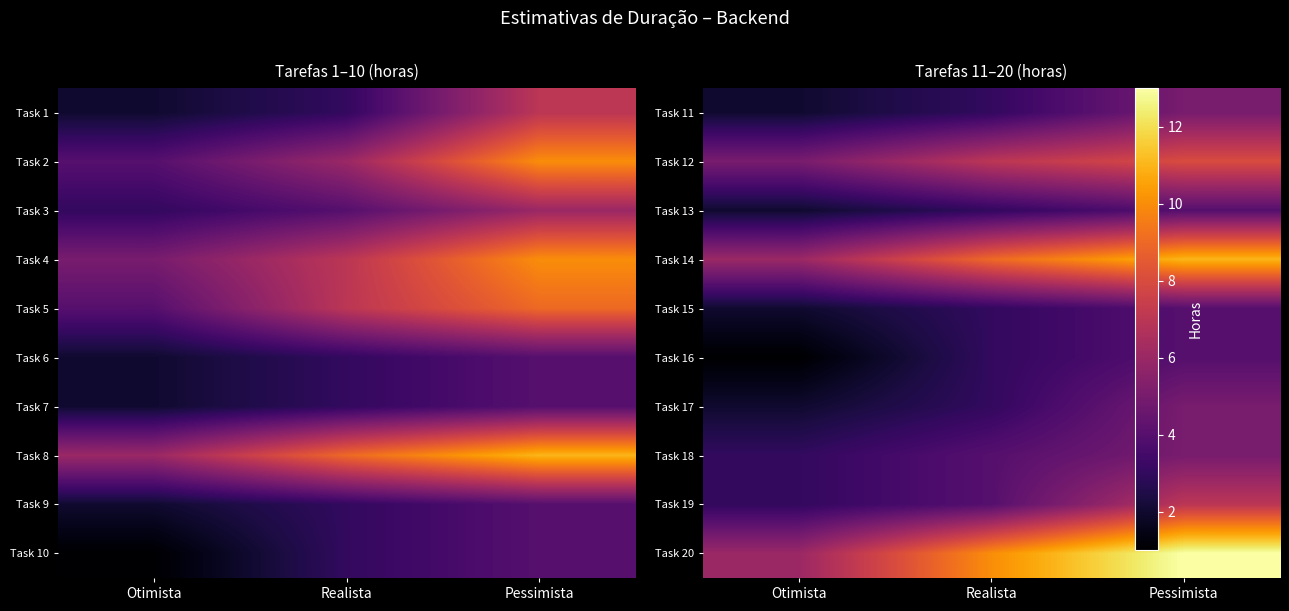

At Pessimista, list the series in order from largest to smallest.

Task 20, Task 14, Task 12, Task 19, Task 11, Task 17, Task 18, Task 13, Task 15, Task 16